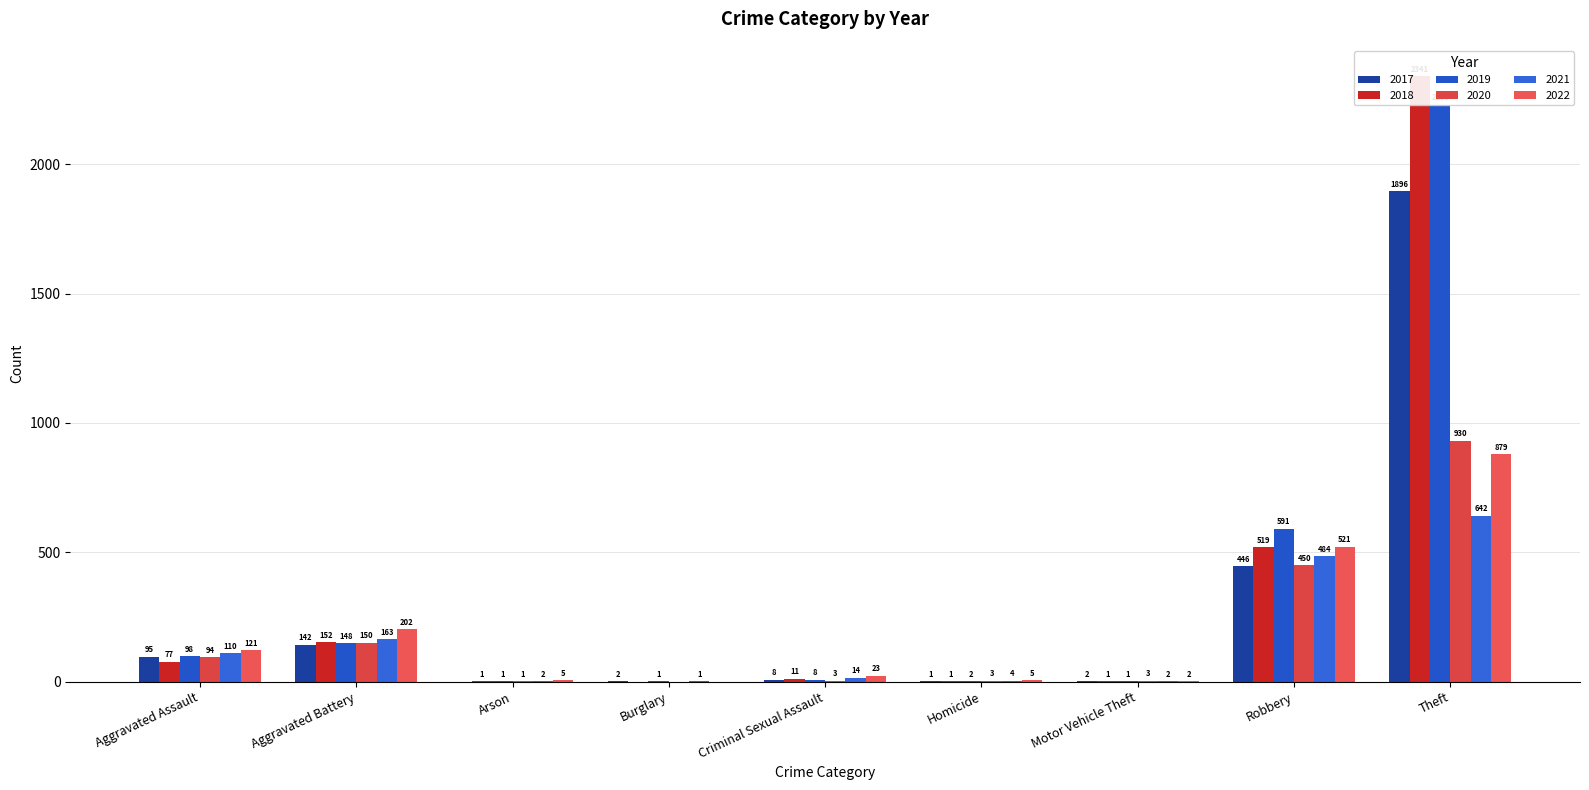

Count the number of data series in this chart.

2